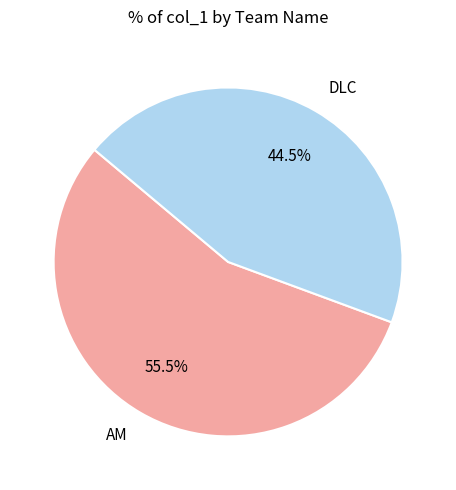

How many segments does this pie chart have?

2